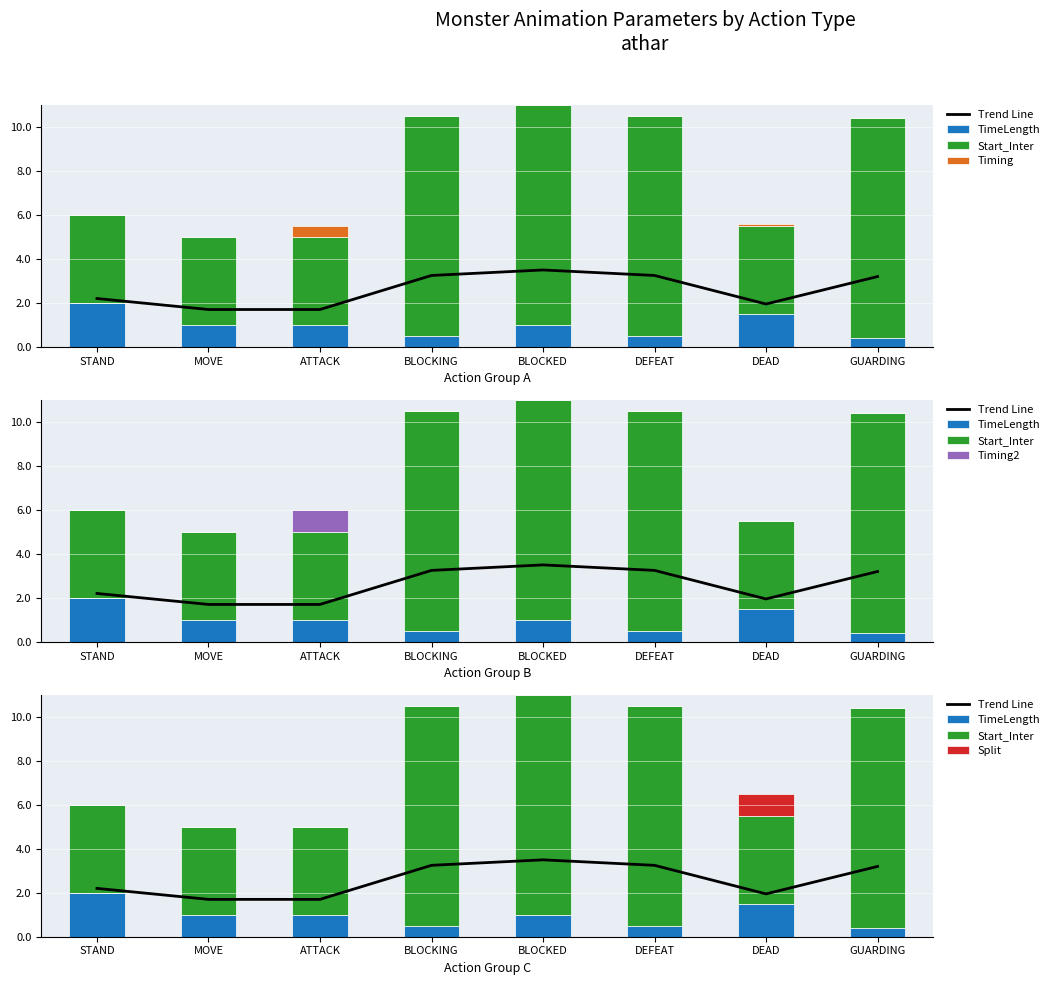

List the series in order of their peak value, highest first.

Start_Inter, Trend Line, TimeLength, Timing2, Split, Timing